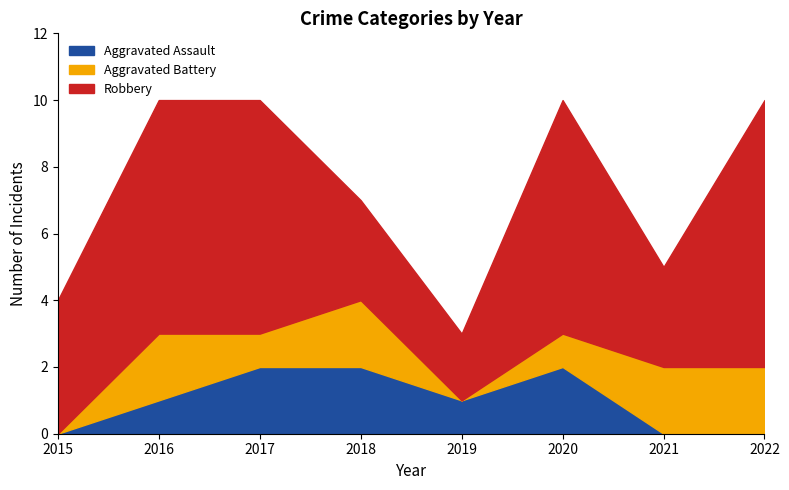

How many lines are shown in the chart?

3